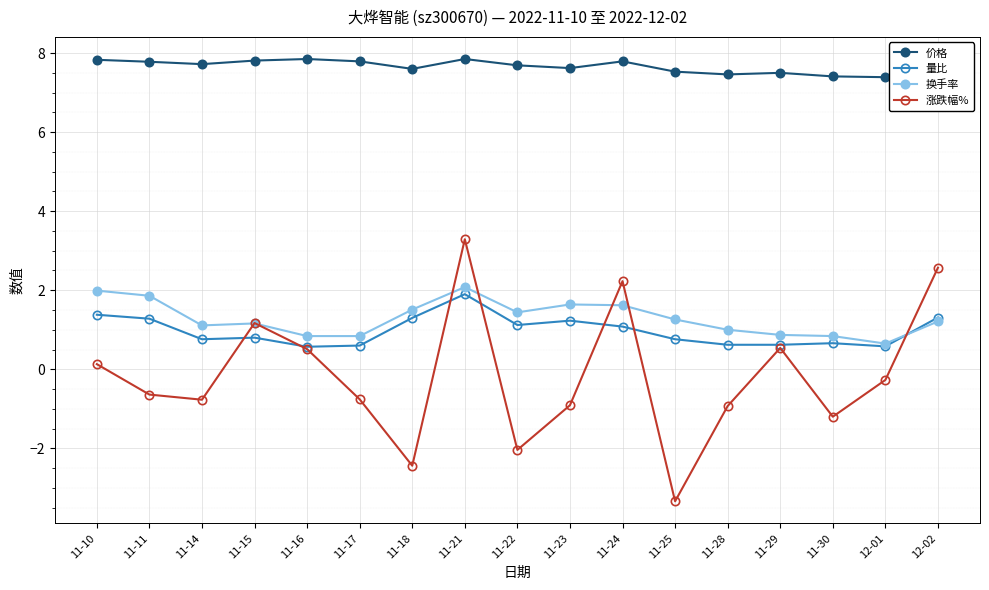

What is the value of the 换手率 point at the 15th from the left?

0.8